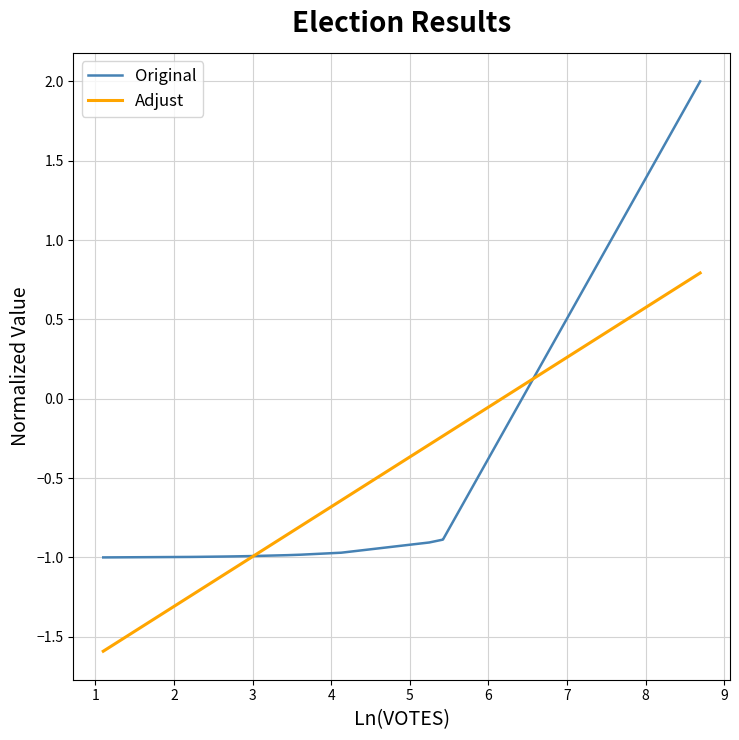

Does the chart display data point markers on the line(s)?

No